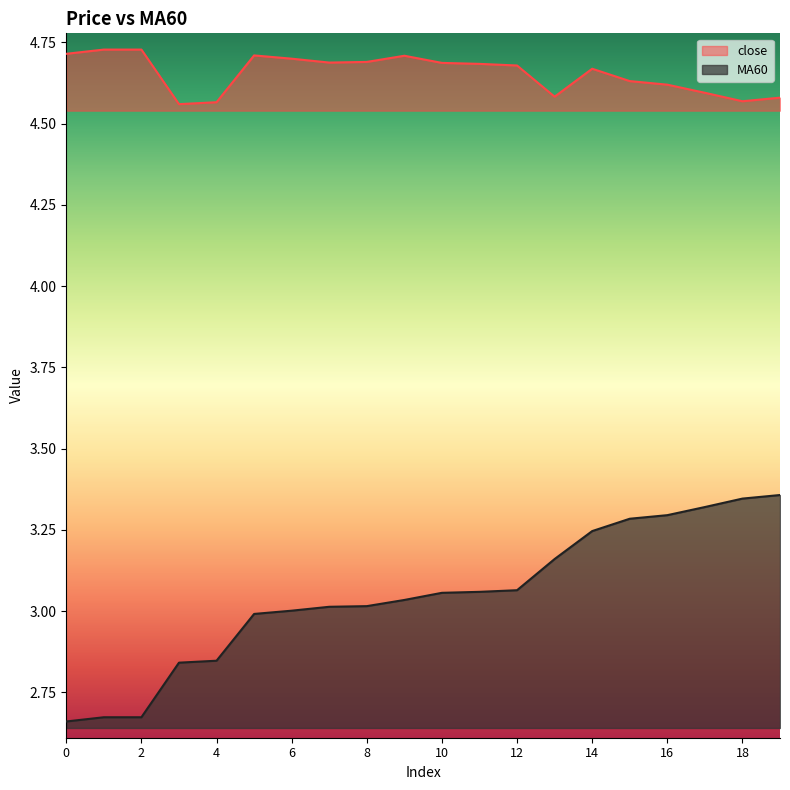

Where is MA60 nearest to the value 3?

6